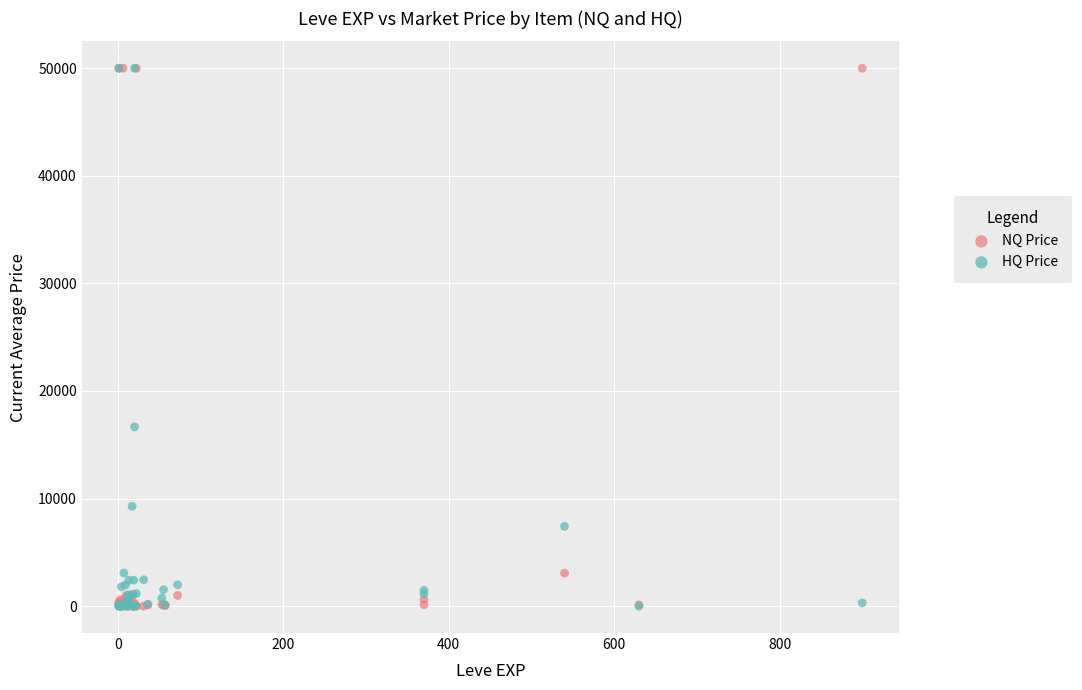

In the NQ Price series, what Y value is closest to 25000?

3064.0